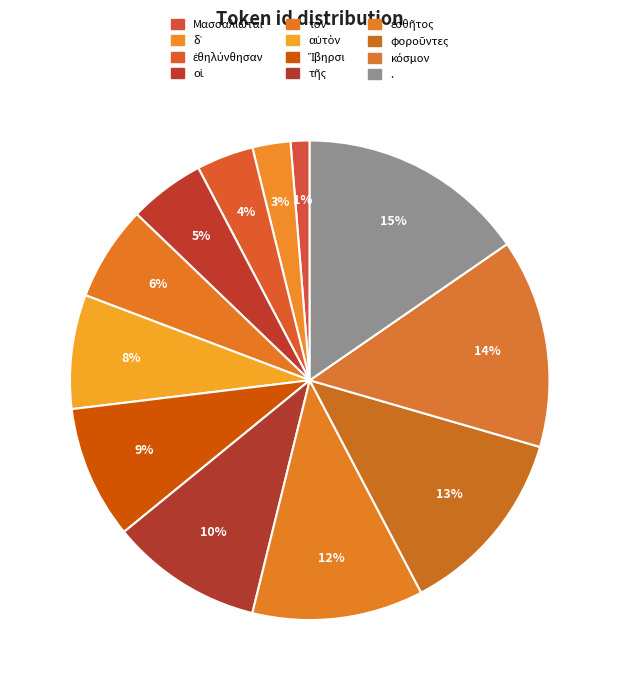

Is it true that οἱ is 5% of the pie?

True